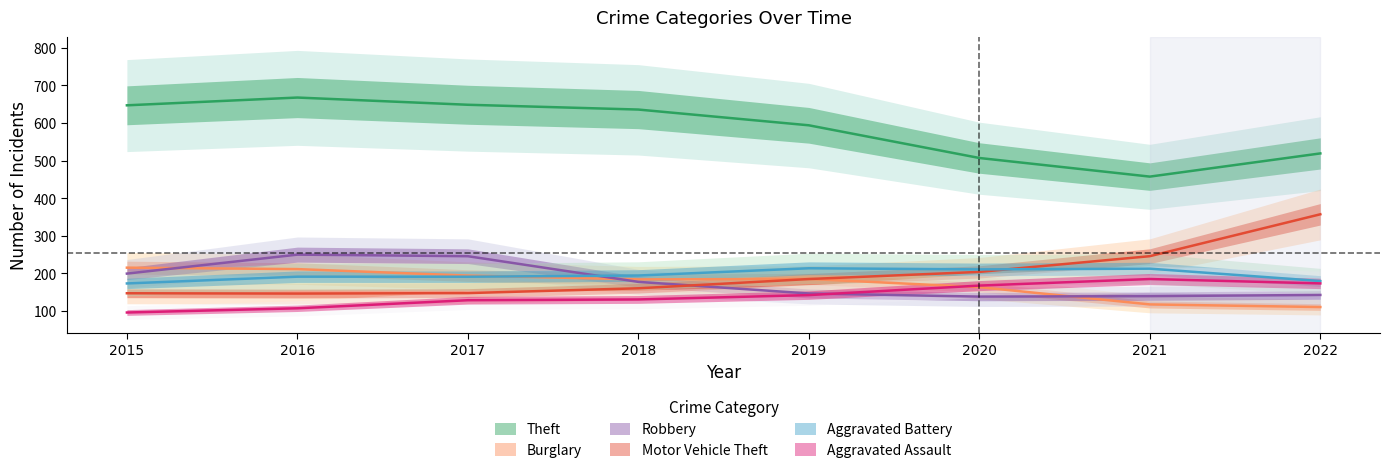

At which category does Robbery reach its first local valley?

2020